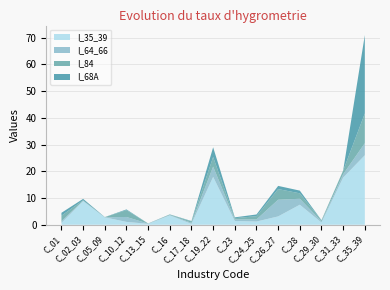

Reading left to right, list all the values displayed in this chart.

I_35_39: C_01=0.7	C_02_03=8.9	C_05_09=2.8	C_10_12=1.1	C_13_15=0.3	C_16=3.5	C_17_18=0.3	C_19_22=17.9	C_23=1.4	C_24_25=1.2	C_26_27=3.1	C_28=7.5	C_29_30=0.8	C_31_33=17.6	C_35_39=26.0
I_64_66: C_01=0.7	C_02_03=0.1	C_05_09=0.0	C_10_12=1.8	C_13_15=0.1	C_16=0.1	C_17_18=0.4	C_19_22=3.8	C_23=0.6	C_24_25=0.8	C_26_27=6.2	C_28=2.2	C_29_30=0.4	C_31_33=1.2	C_35_39=4.5
I_84: C_01=2.0	C_02_03=0.2	C_05_09=0.0	C_10_12=2.6	C_13_15=0.1	C_16=0.2	C_17_18=0.5	C_19_22=3.6	C_23=0.4	C_24_25=1.2	C_26_27=4.0	C_28=2.0	C_29_30=0.4	C_31_33=1.4	C_35_39=11.1
I_68A: C_01=1.1	C_02_03=0.5	C_05_09=0.0	C_10_12=0.3	C_13_15=0.0	C_16=0.1	C_17_18=0.1	C_19_22=3.6	C_23=0.3	C_24_25=0.6	C_26_27=1.2	C_28=1.0	C_29_30=0.1	C_31_33=0.1	C_35_39=29.3